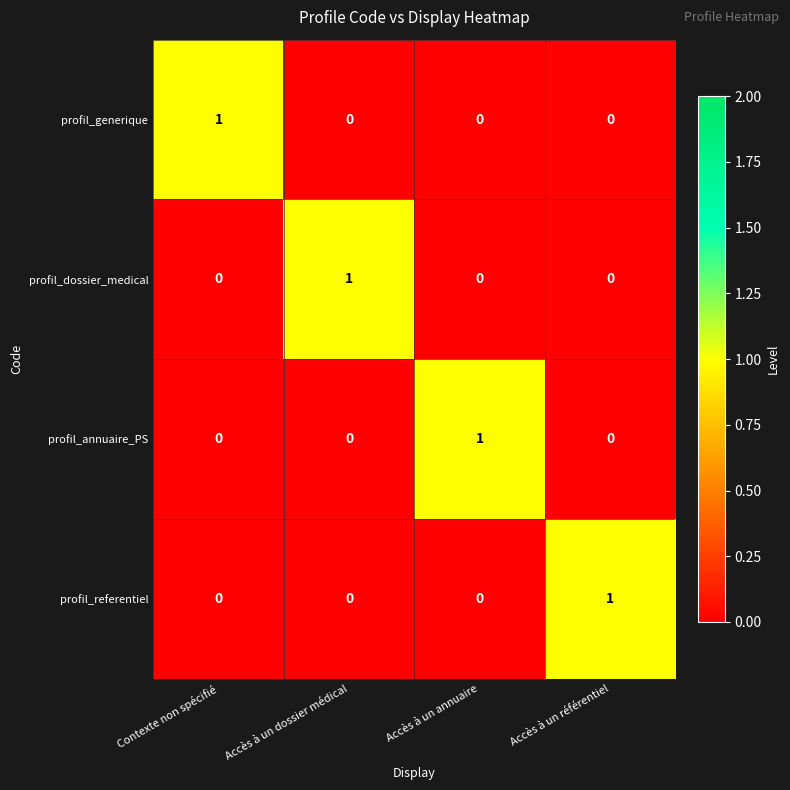

Which category has the highest value in the profil_generique series?

Contexte non spécifié